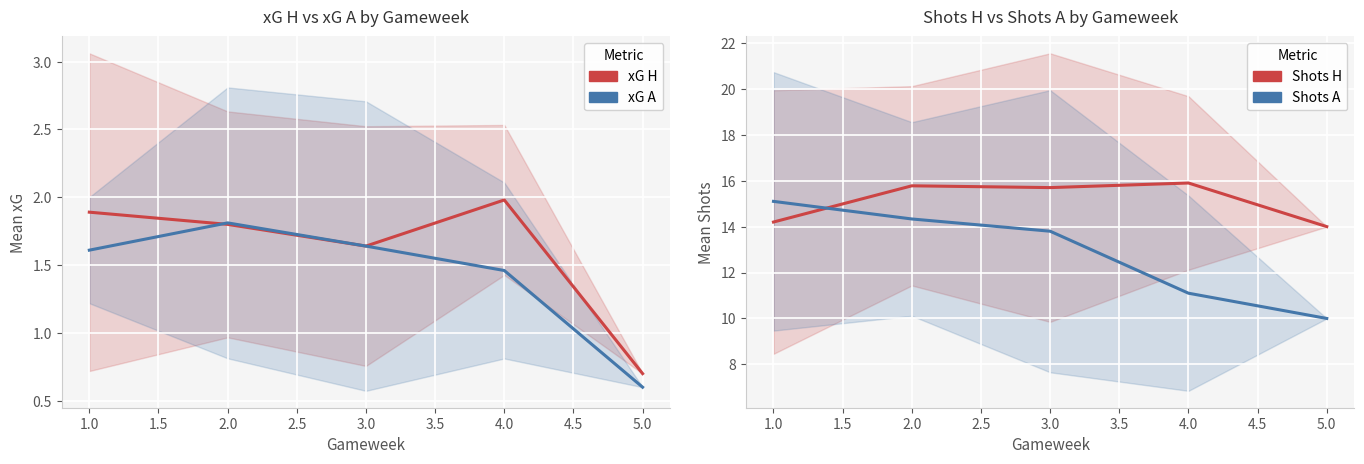

In Shots H, how many points are lower than both neighbors (excluding endpoints)?

1